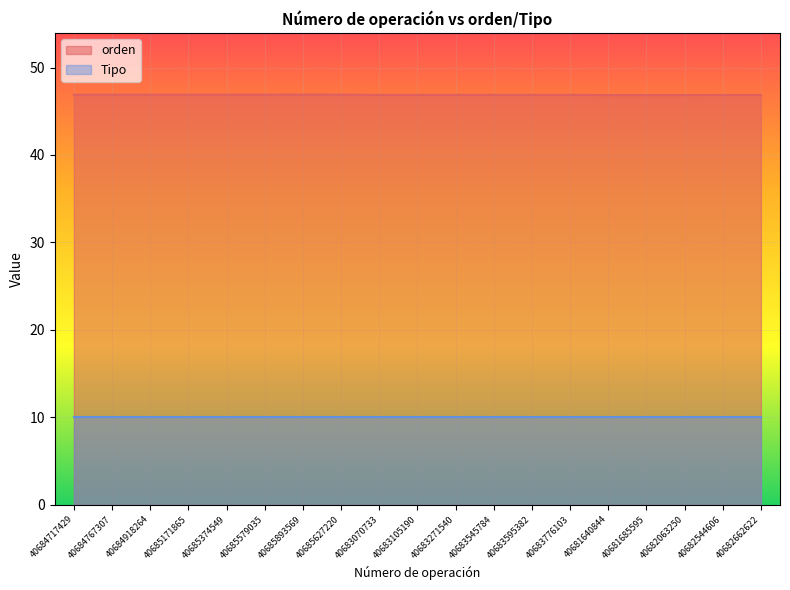

What is the average value?

46.9